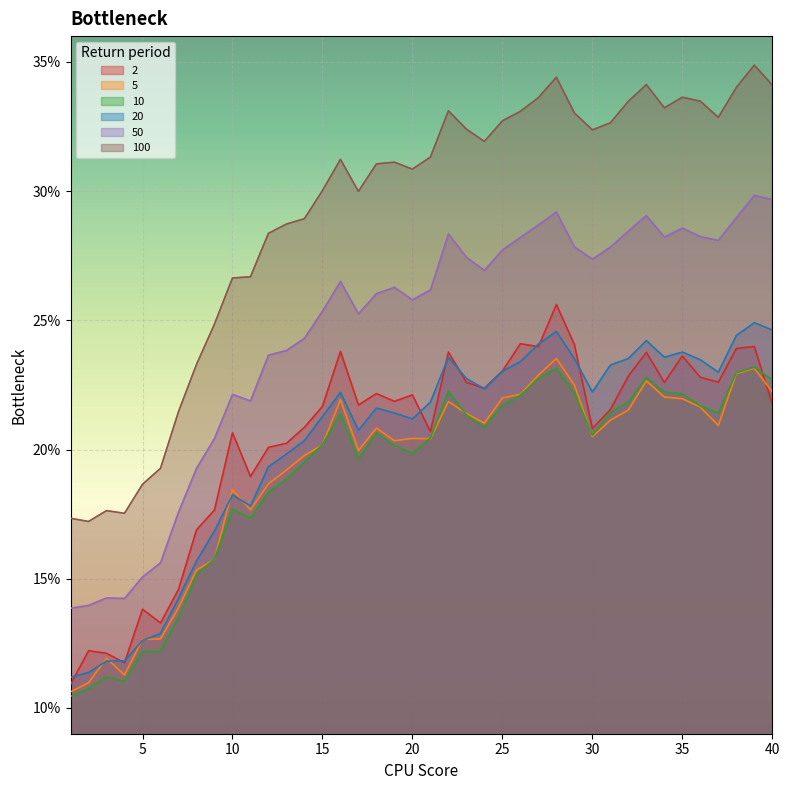

In 50, how many points are higher than both neighbors (excluding endpoints)?

9